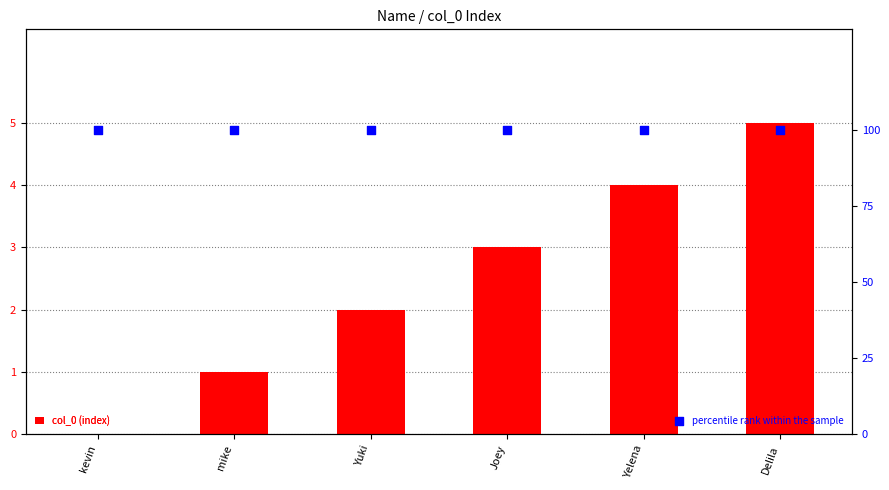

Which series has the widest spread of Y values?

col_0 (index)